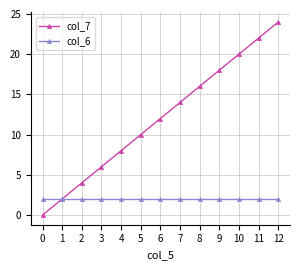

What is the sum of the col_7 values at 6 and 1?

14